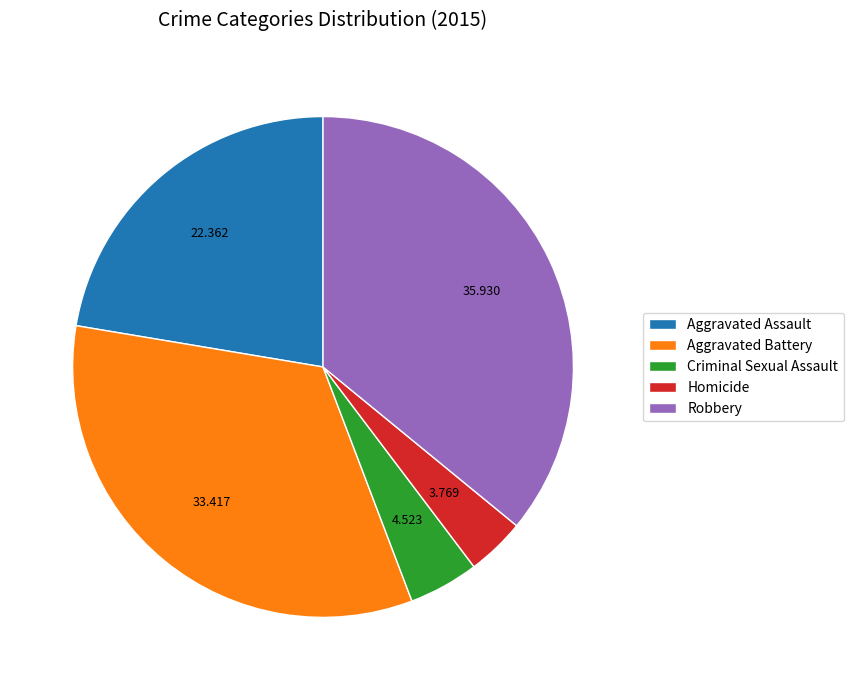

Is the sum of Aggravated Assault and Homicide greater than half?

No